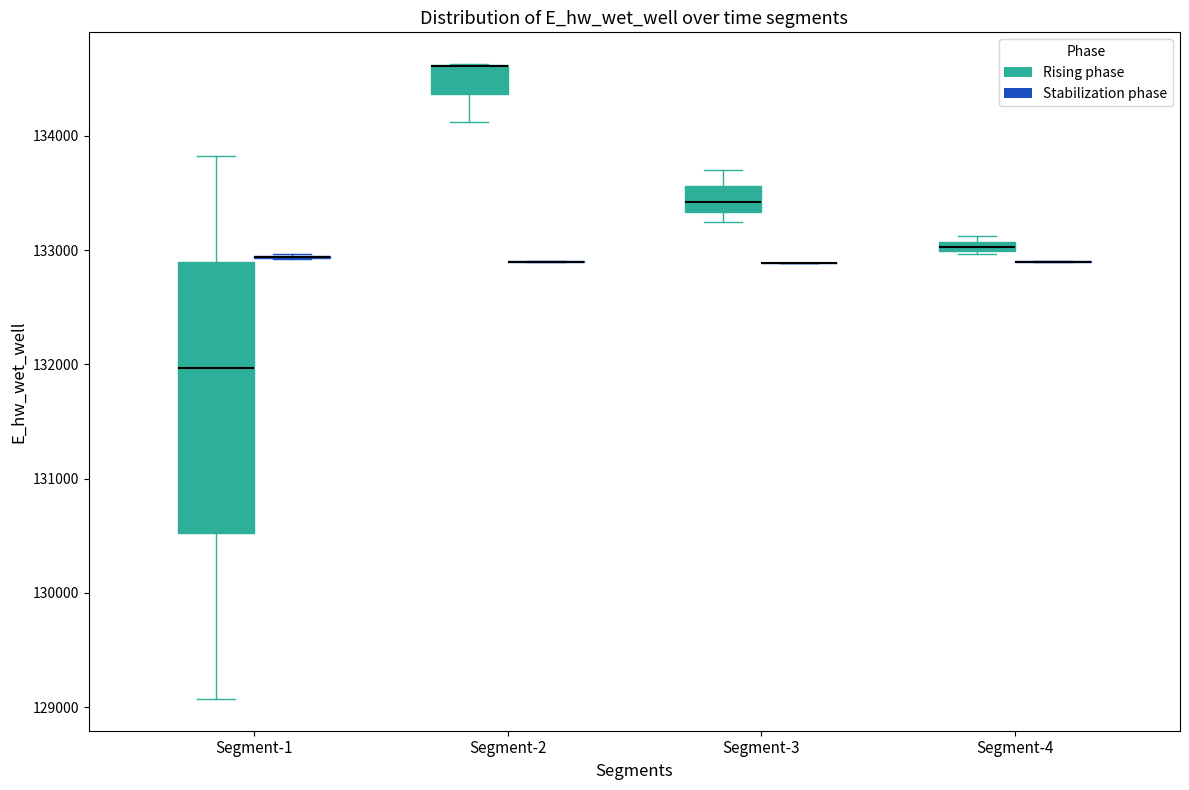

Which box is the tallest, from its lower edge to its upper edge?

Segment-1 (Rising phase)